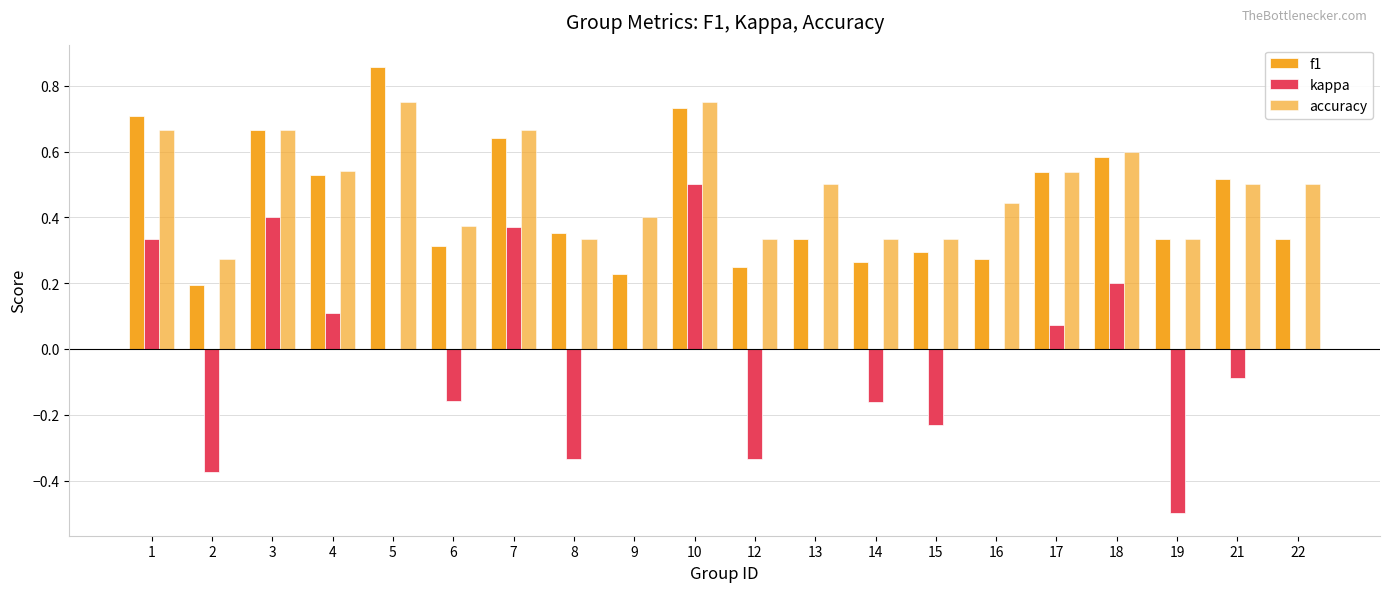

What is the difference between the kappa values at 19 and 14?

0.3